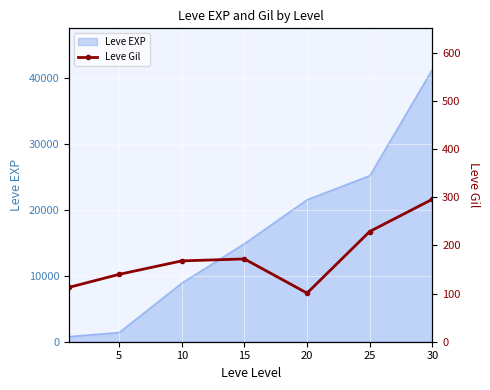

What is the highest value of the Leve EXP series?

41410